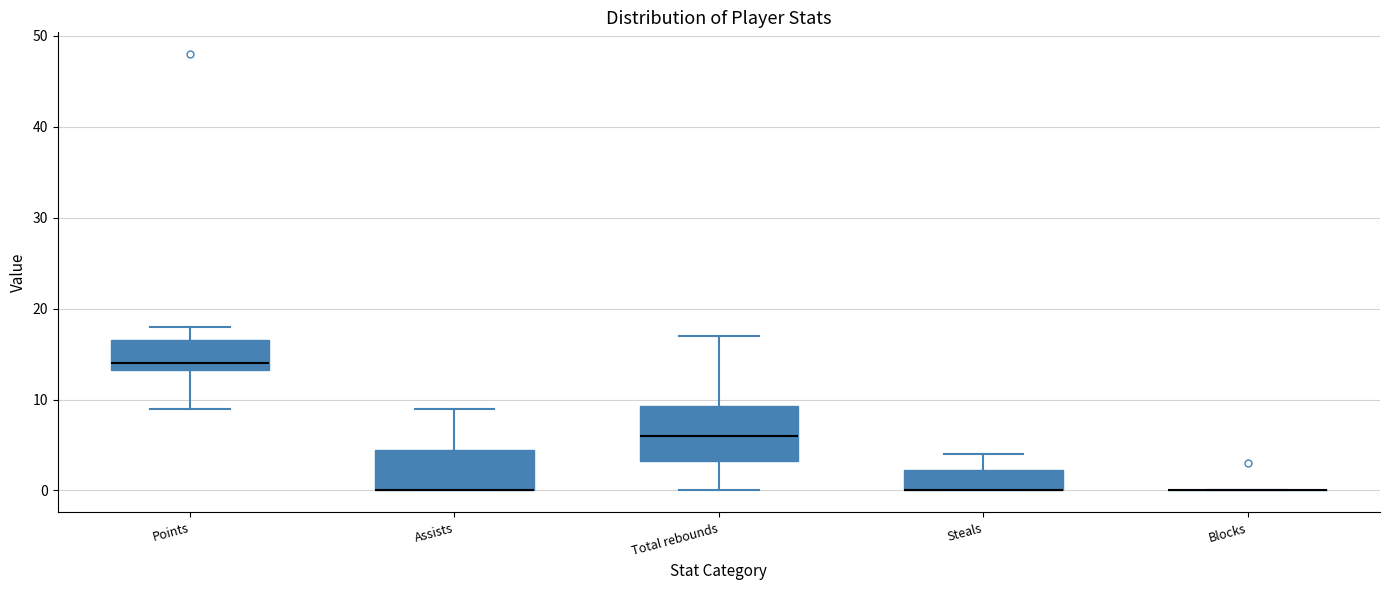

Reading left to right, transcribe this box plot: for each box, give where its median line is, the range the box spans, and where its two whiskers end, as read against the y-axis. The values are not printed on the chart, so give them approximately, as read against the axis.

Points: median 14, box 13 to 17, whiskers 9 to 18
Assists: median 0 (drawn on the box's lower edge), box 0 to 5, whiskers 0 to 9
Total rebounds: median 6, box 3 to 9, whiskers 0 to 17
Steals: median 0 (drawn on the box's lower edge), box 0 to 2, whiskers 0 to 4
Blocks: box collapsed to a line at 0, whiskers 0 to 0